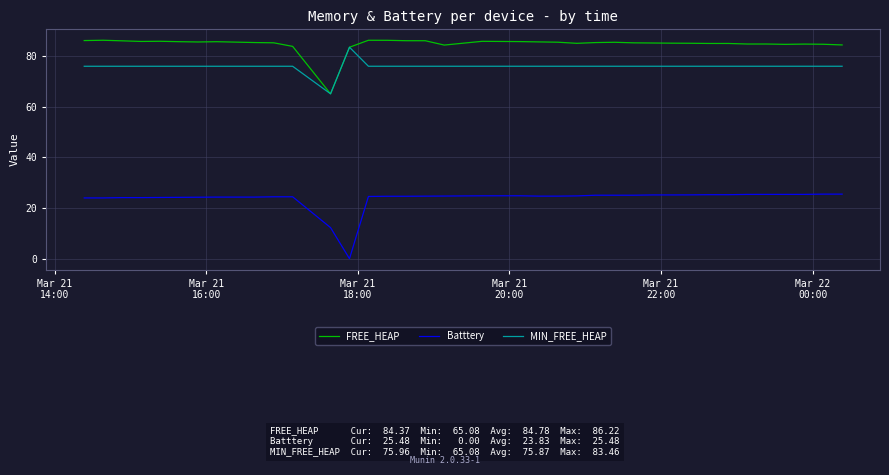

True or false: MIN_FREE_HEAP and Batttery intersect in this chart.

False